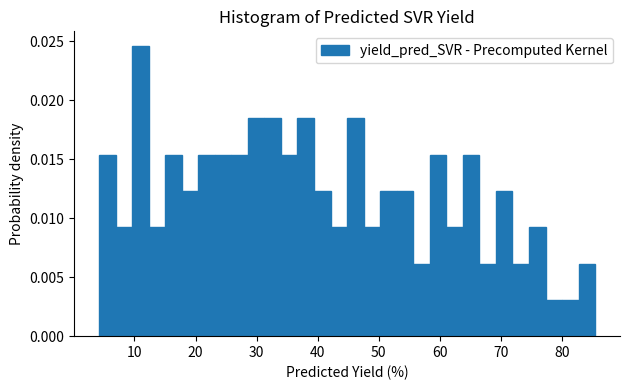

Around what value on the x-axis is the tallest bar? Give the approximate position of its centre, as read against the axis.

11